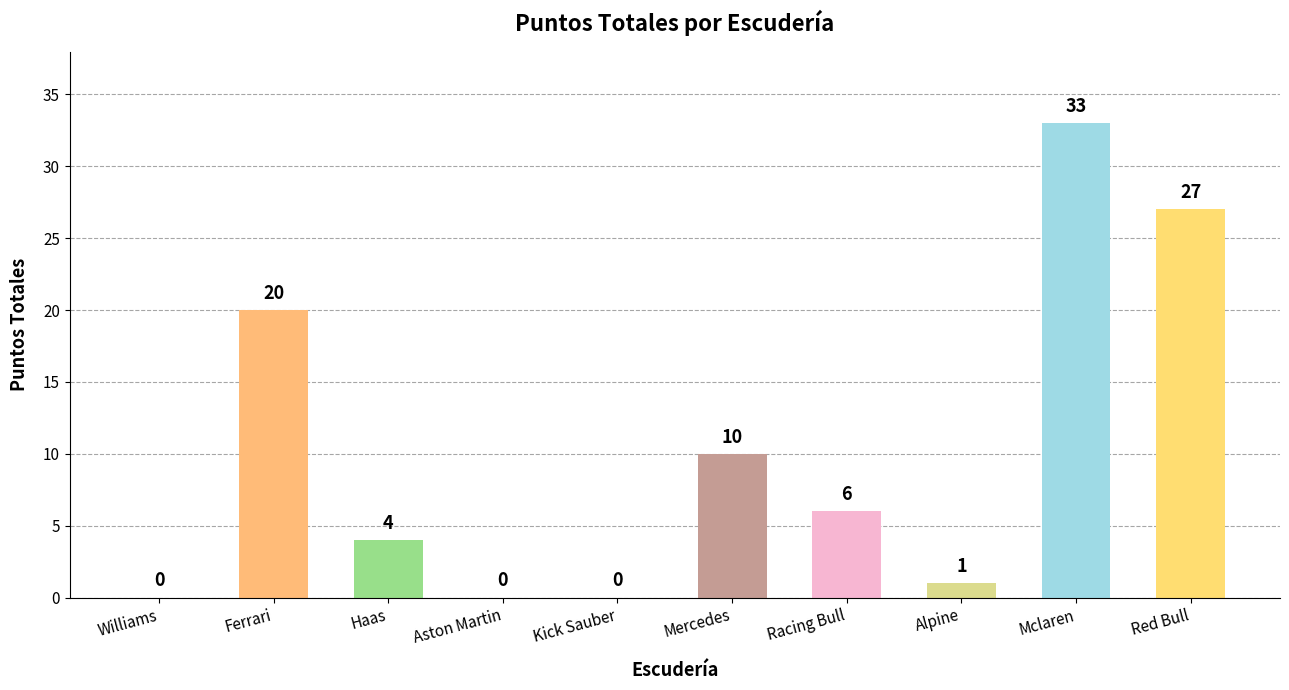

The chart shows a value of 0 at Kick Sauber. True or false?

True